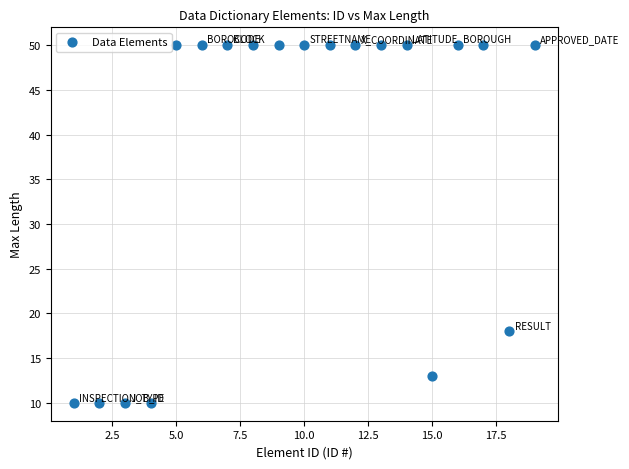

What is the range of Y values (max minus min)?

40